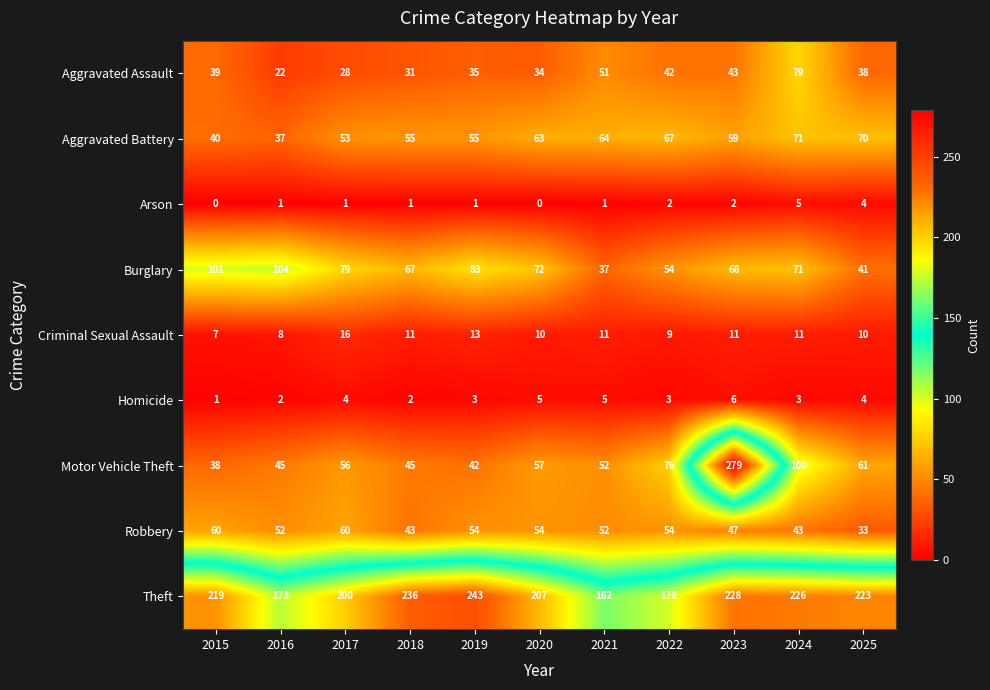

At which label is Robbery closest to 46?

2023